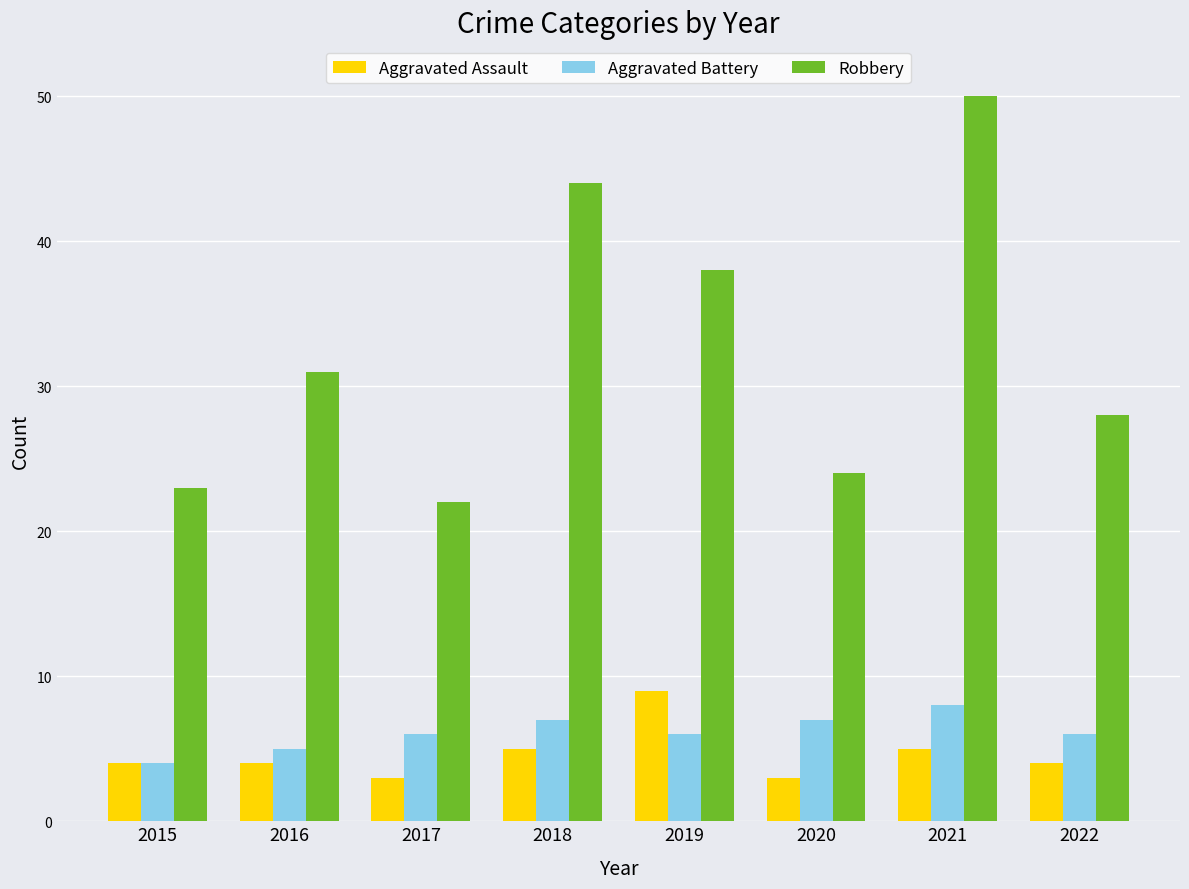

Rank the series by their maximum value, from highest to lowest.

Robbery, Aggravated Assault, Aggravated Battery